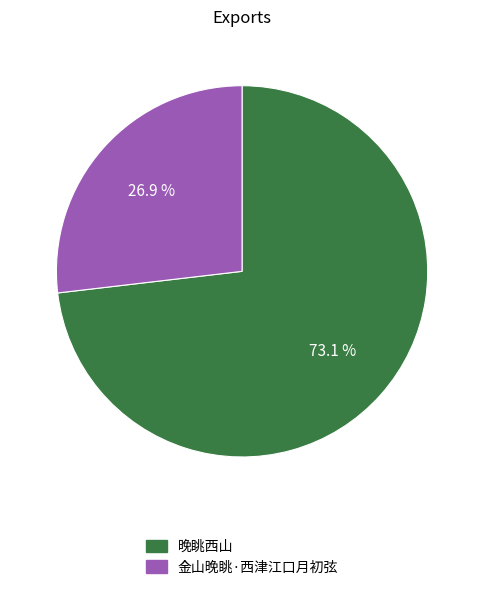

What percentage do 晚眺西山 and 金山晚眺·西津江口月初弦 together represent?

100.0%